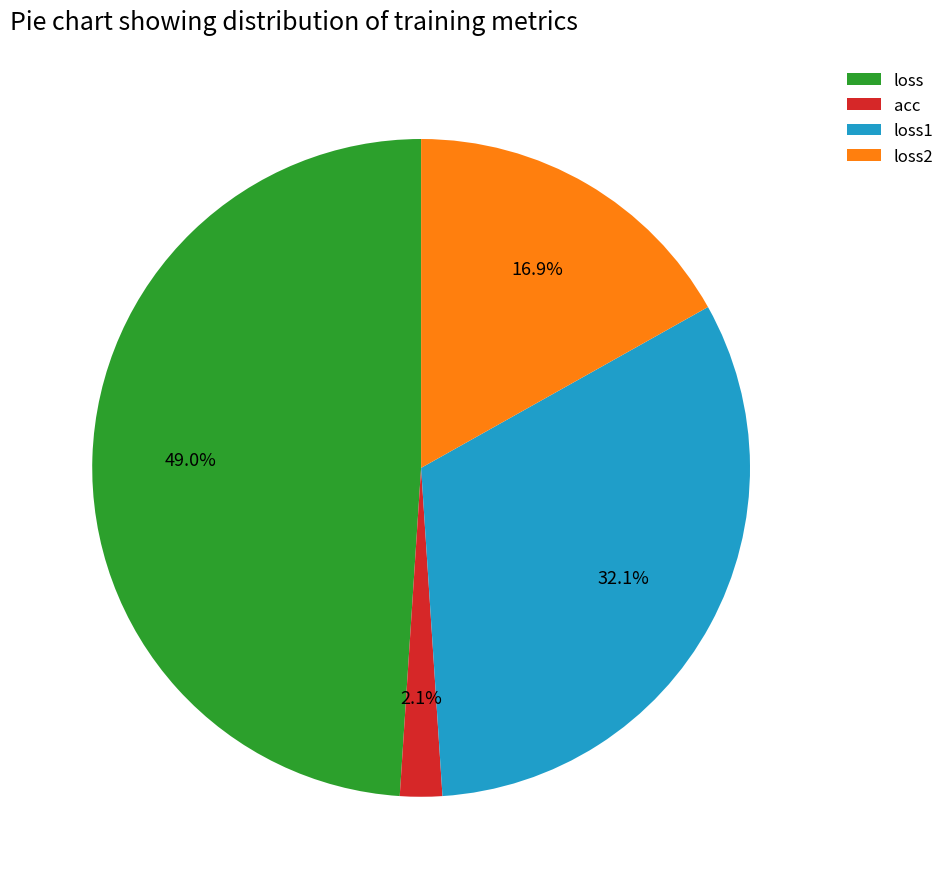

Which slice is the largest?

loss